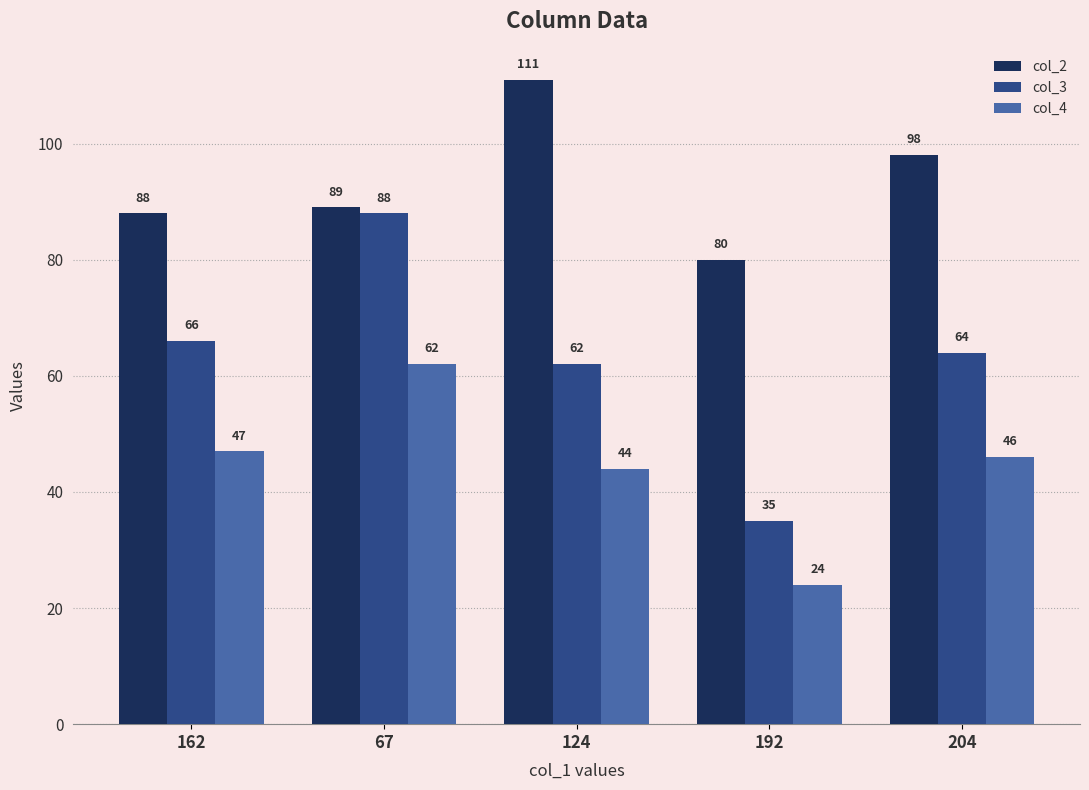

Which series has the largest total across all categories?

col_2